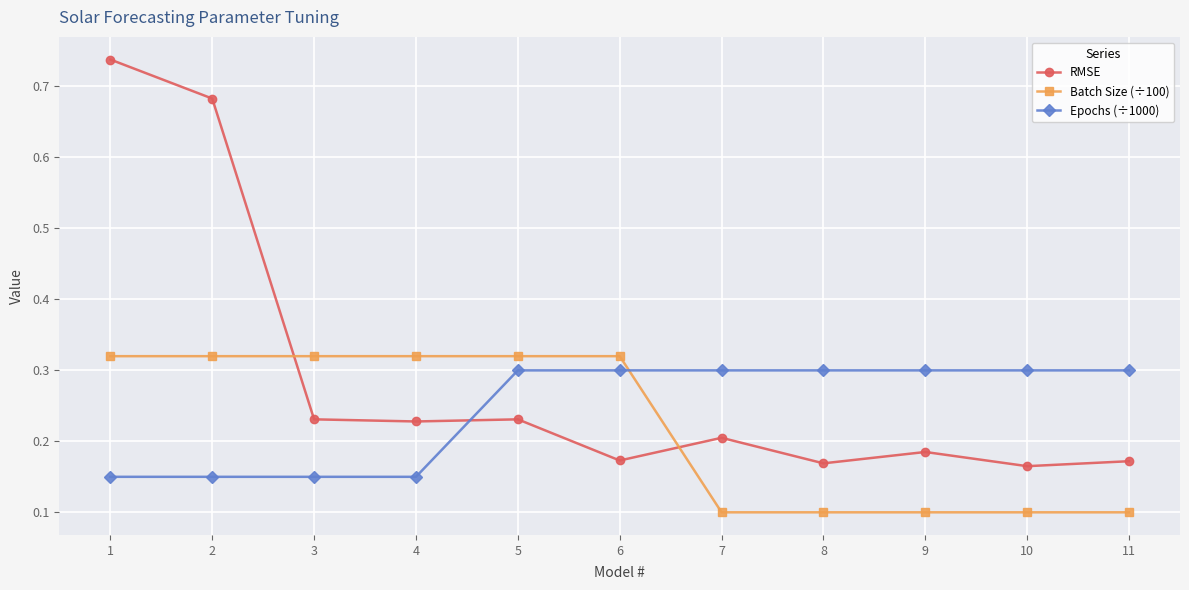

Which series has the largest range (max minus min)?

RMSE